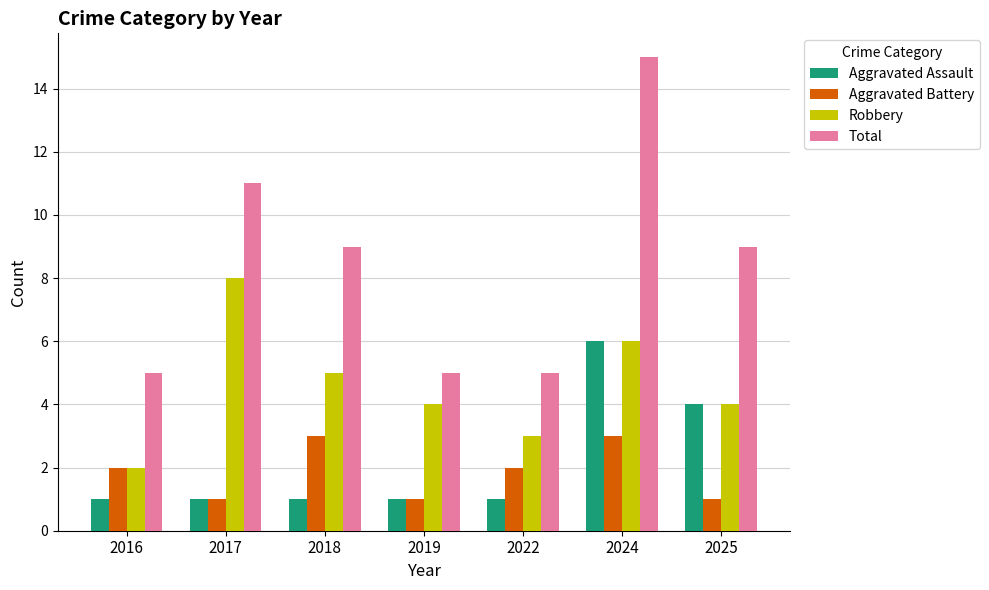

Which category has the highest value across all series?

2024